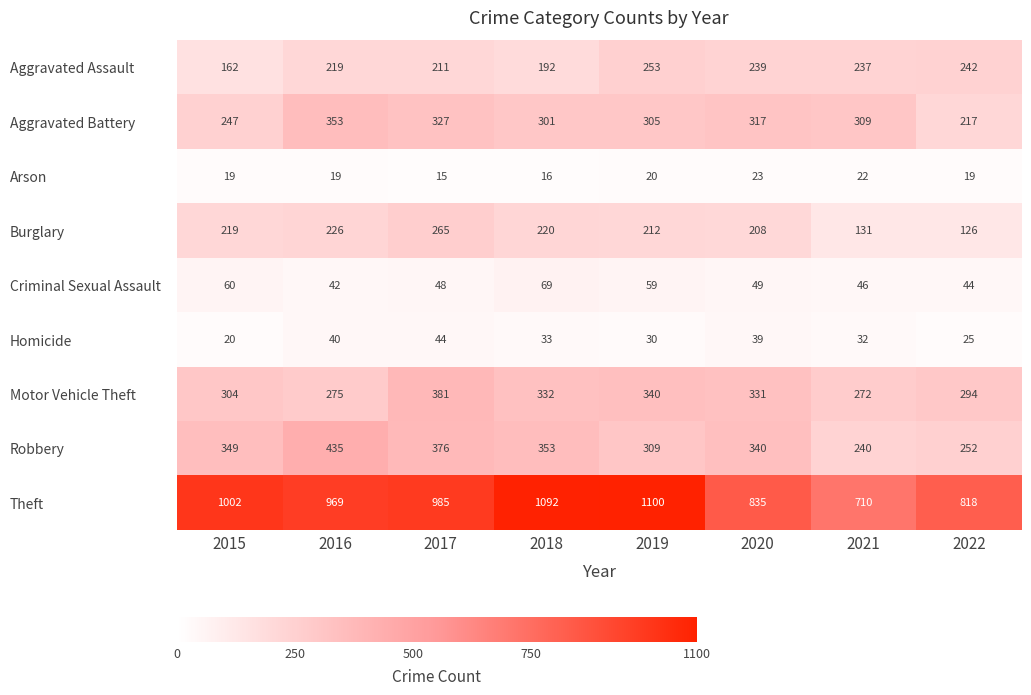

How many distinct data groups are displayed?

9